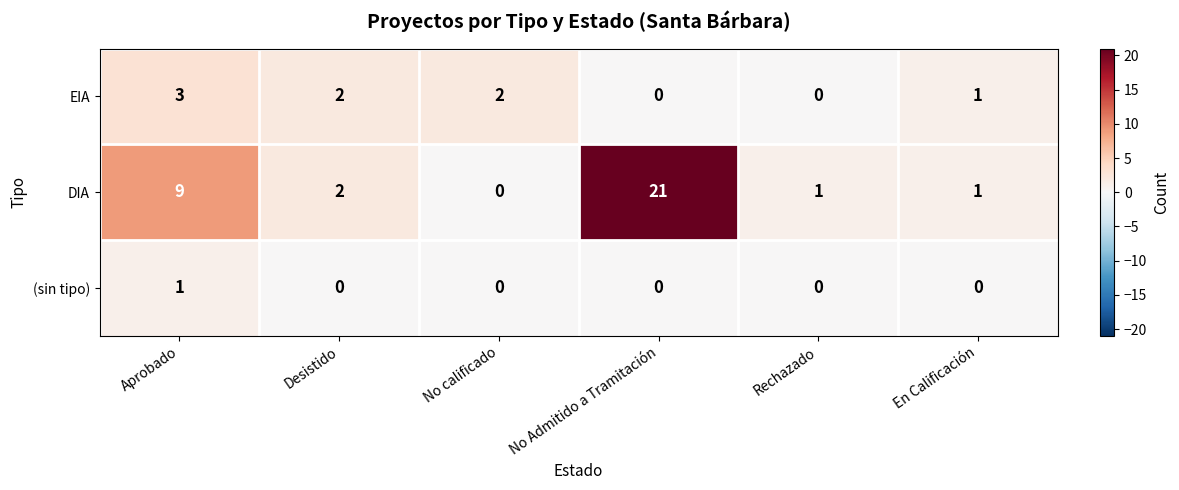

Reading left to right, list all the values displayed in this chart.

EIA: Aprobado=3	Desistido=2	No calificado=2	No Admitido a Tramitación=0	Rechazado=0	En Calificación=1
DIA: Aprobado=9	Desistido=2	No calificado=0	No Admitido a Tramitación=21	Rechazado=1	En Calificación=1
(sin tipo): Aprobado=1	Desistido=0	No calificado=0	No Admitido a Tramitación=0	Rechazado=0	En Calificación=0